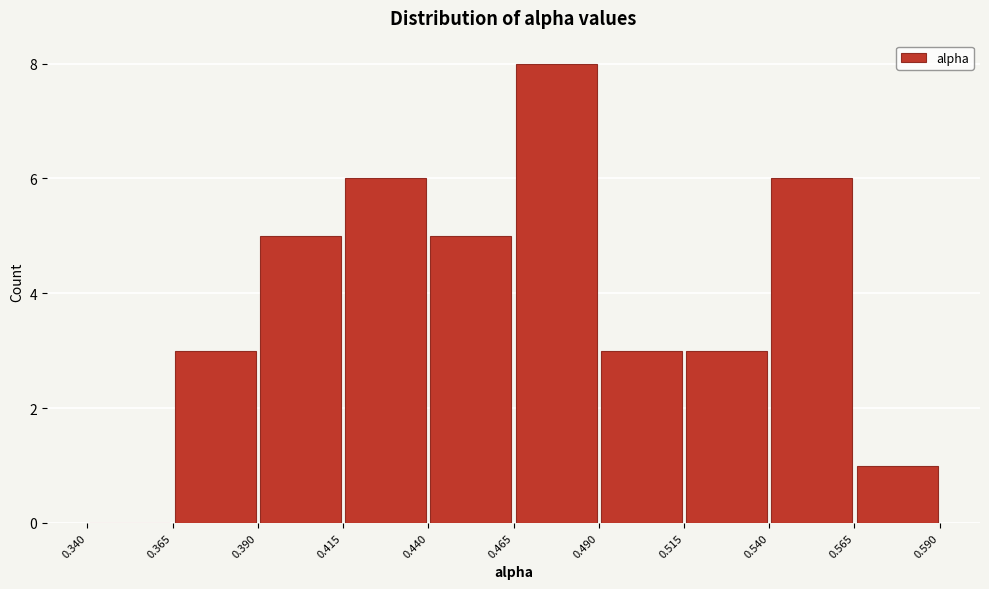

Over which range of the x-axis is the bar tallest?

0.465 to 0.490